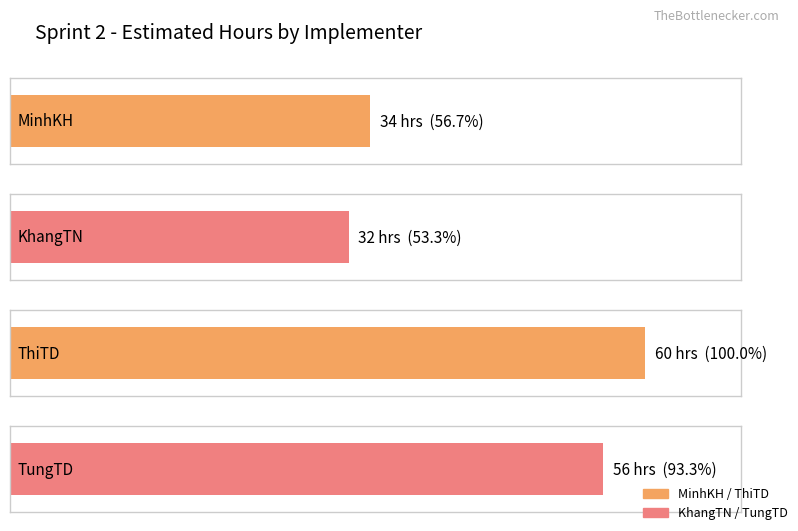

What is the change in value from ThiTD to TungTD?

-4